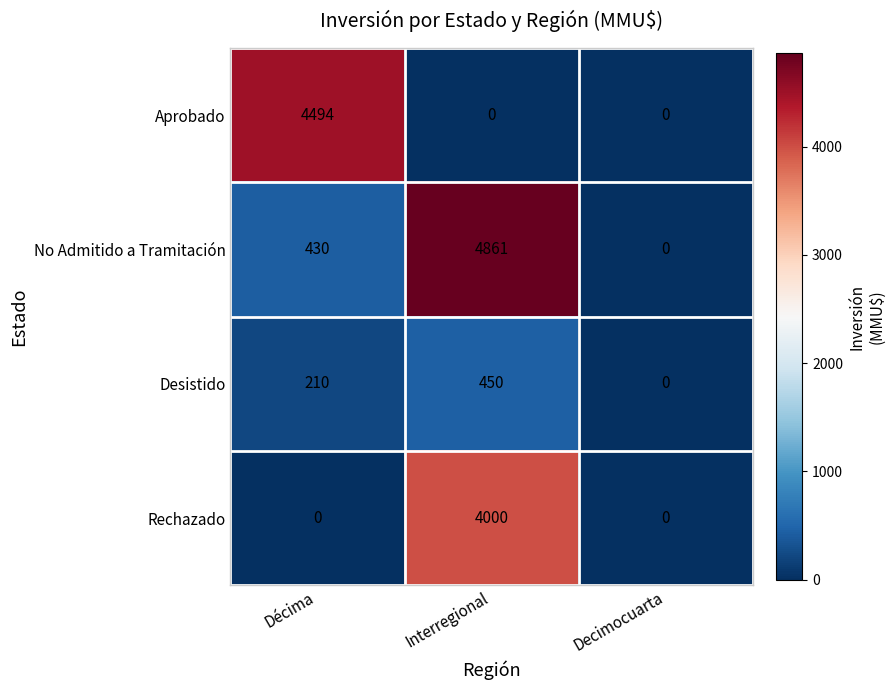

What is the approximate value of Aprobado at Décima, to the nearest 100?

4500